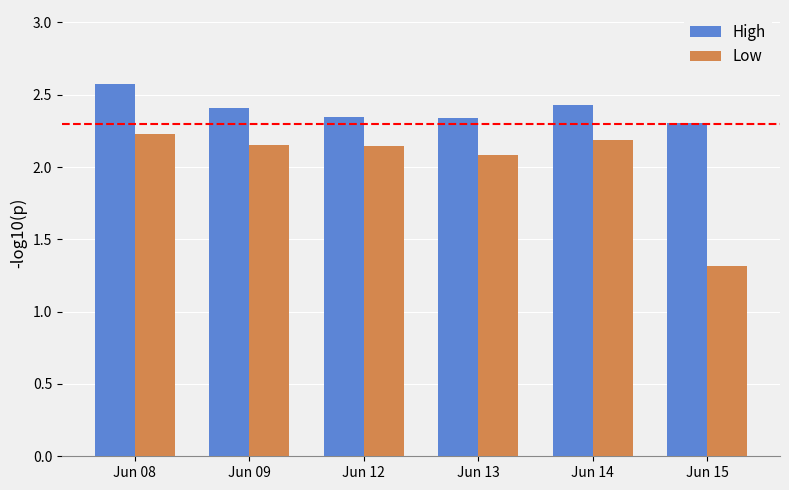

Rank the series at Jun 15 from highest to lowest value.

High, Low